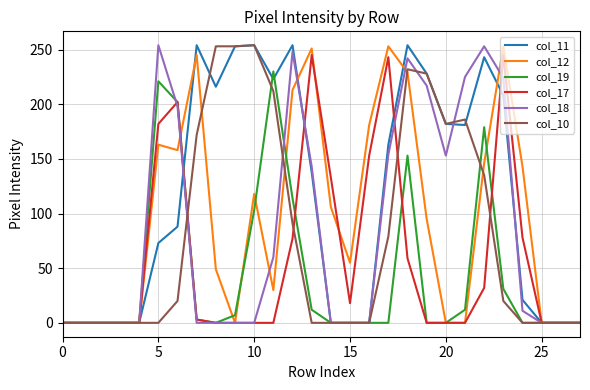

Which series has the largest total across all categories?

col_11